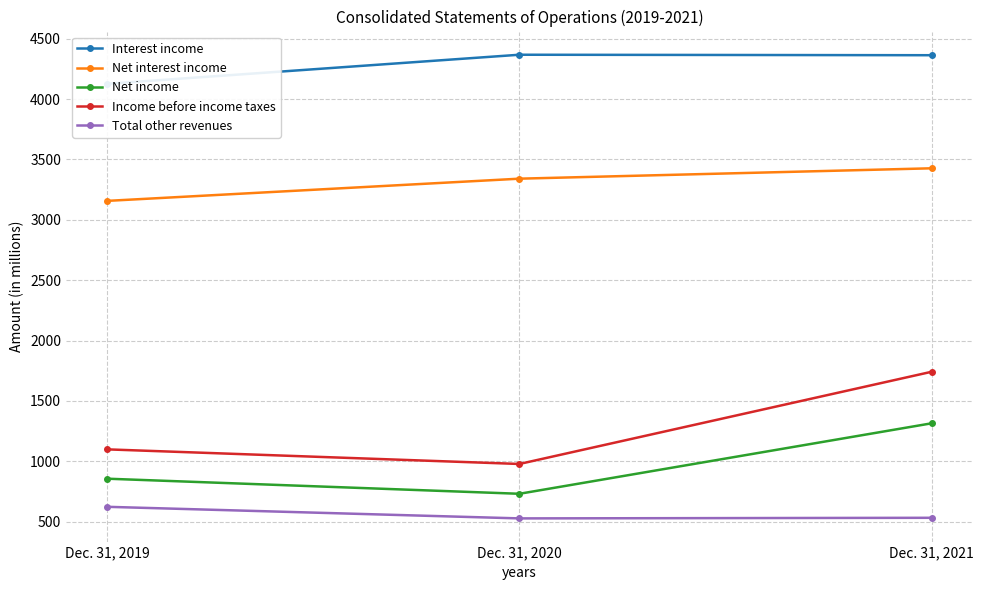

Reading left to right, transcribe all the data shown in this chart.

Interest income: Dec. 31, 2019=4127	Dec. 31, 2020=4368	Dec. 31, 2021=4364
Net interest income: Dec. 31, 2019=3157	Dec. 31, 2020=3341	Dec. 31, 2021=3427
Net income: Dec. 31, 2019=855	Dec. 31, 2020=730	Dec. 31, 2021=1314
Income before income taxes: Dec. 31, 2019=1098	Dec. 31, 2020=977	Dec. 31, 2021=1741
Total other revenues: Dec. 31, 2019=622	Dec. 31, 2020=526	Dec. 31, 2021=531